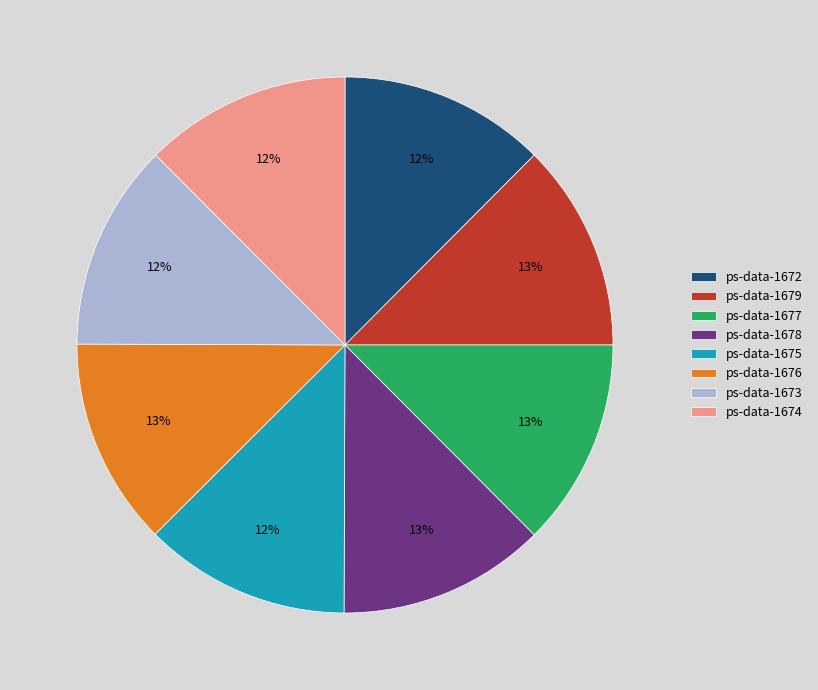

How many slices are in this pie chart?

8